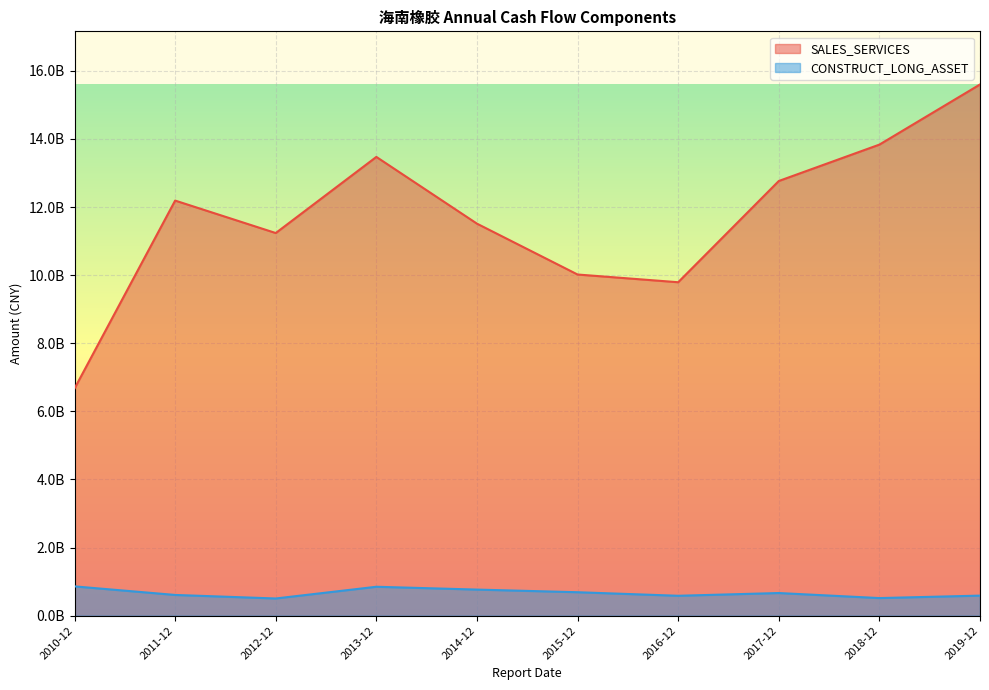

The SALES_SERVICES series shows 11238128133.2 at 2012-12-31. True or false?

True